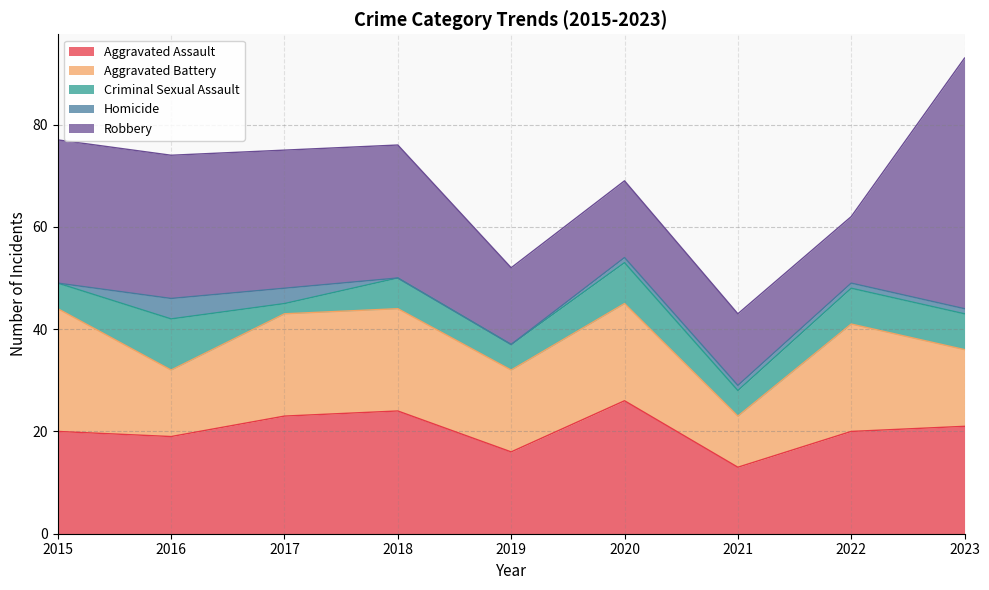

Reading left to right, list all the values displayed in this chart.

Aggravated Assault: 20	19	23	24	16	26	13	20	21
Aggravated Battery: 24	13	20	20	16	19	10	21	15
Criminal Sexual Assault: 5	10	2	6	5	8	5	7	7
Homicide: 0	4	3	0	0	1	1	1	1
Robbery: 28	28	27	26	15	15	14	13	49